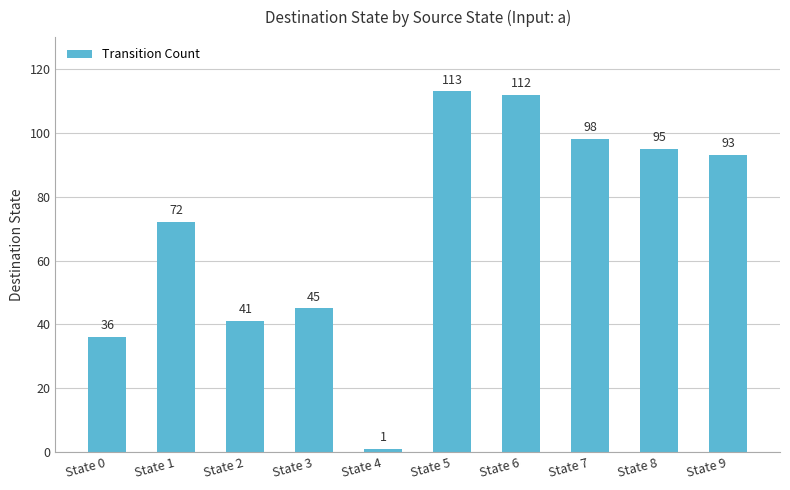

How many data points does each series have?

10